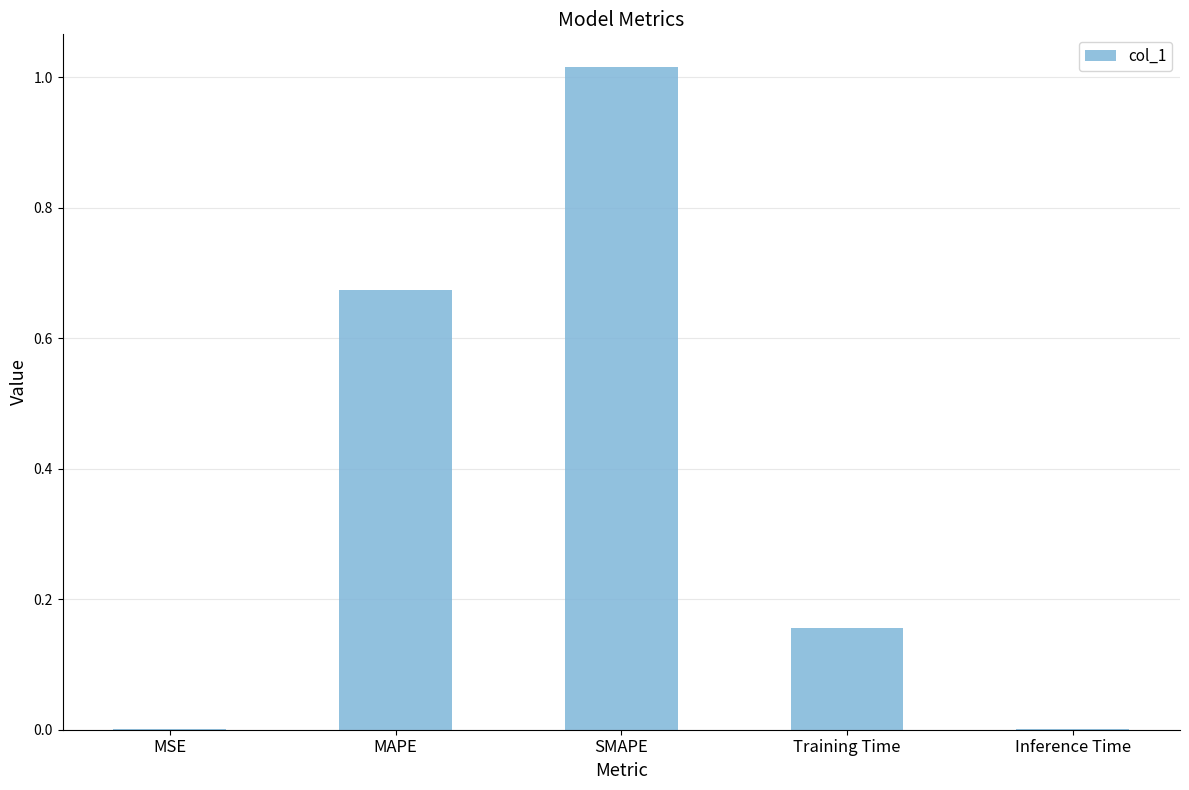

What is the sum of all values?

1.8